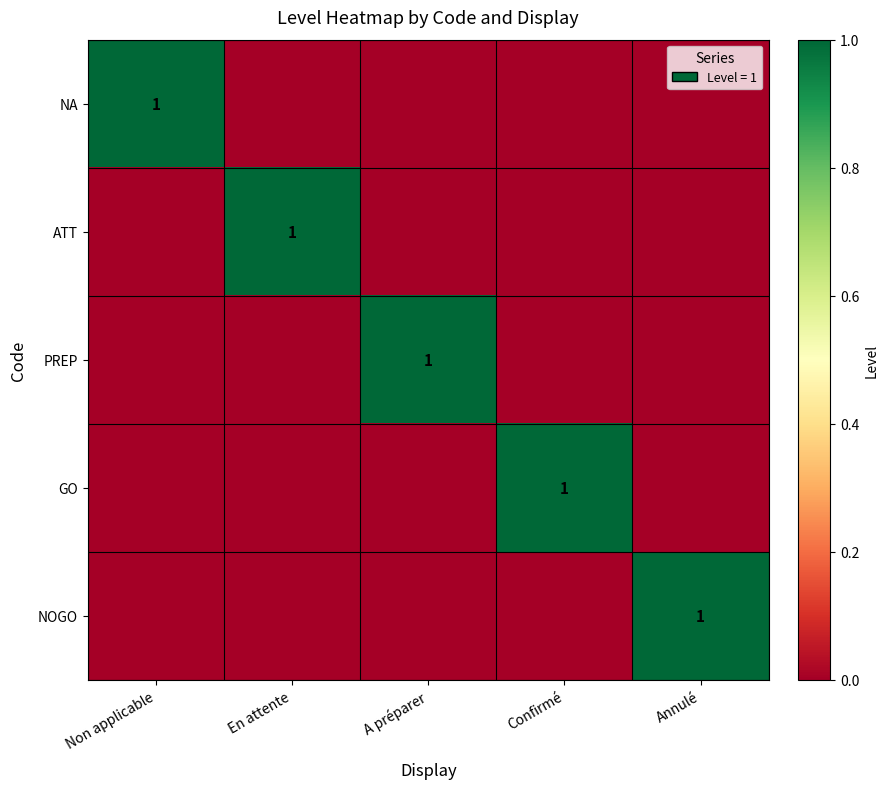

How many distinct data groups are displayed?

5